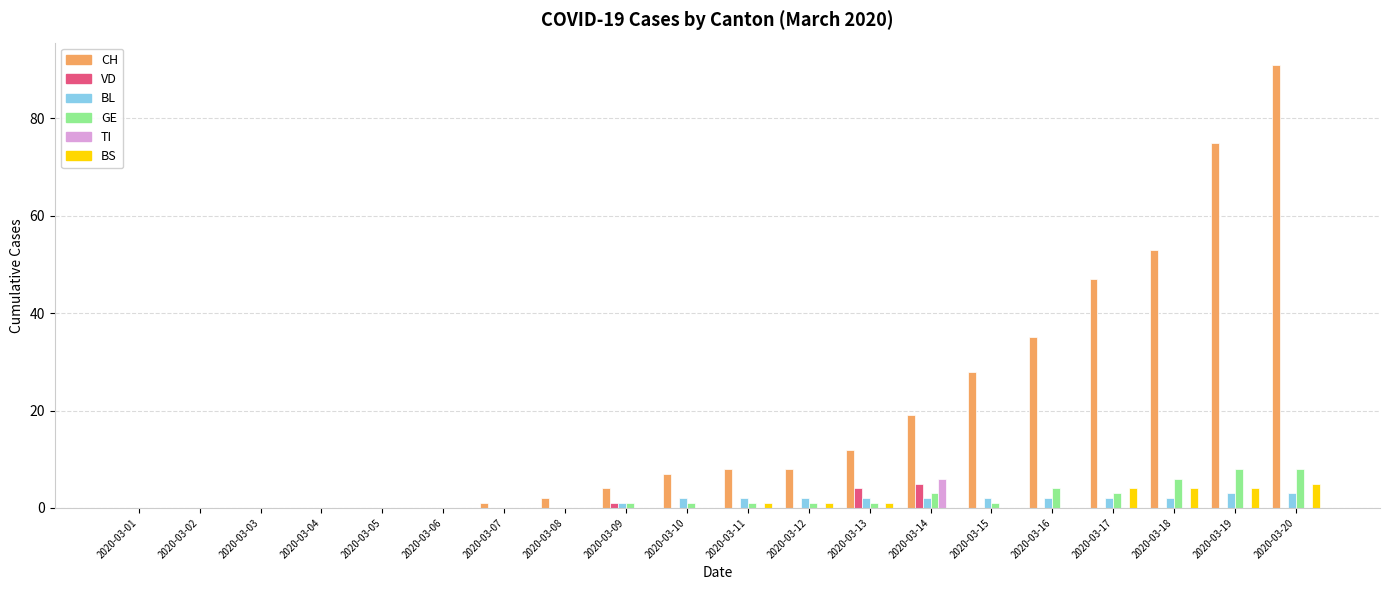

What is the average value of the GE series?

2